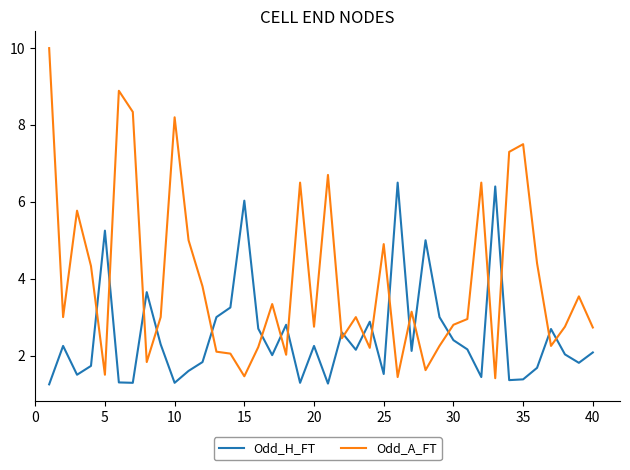

Rank the series by their average value, from lowest to highest.

Odd_H_FT, Odd_A_FT